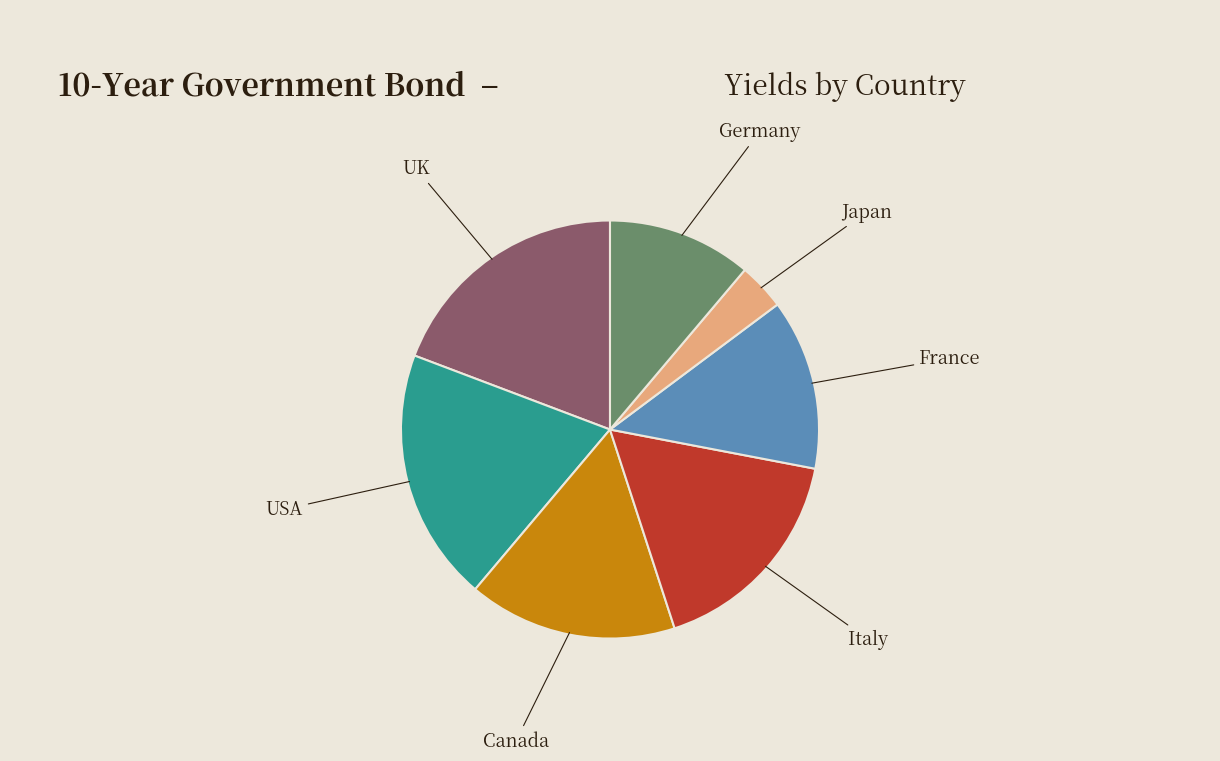

Which category has the smallest portion of the pie?

Japan